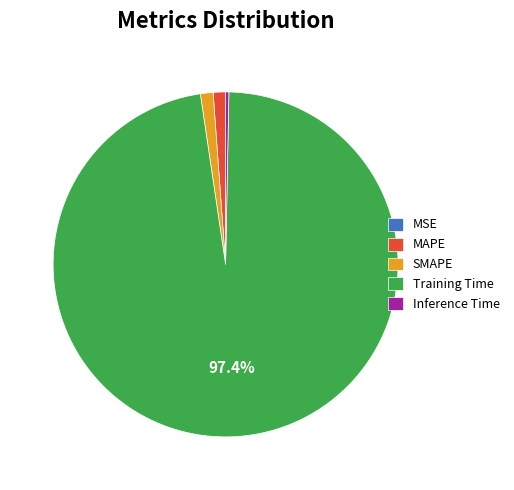

Which category has the biggest portion of the pie?

Training Time